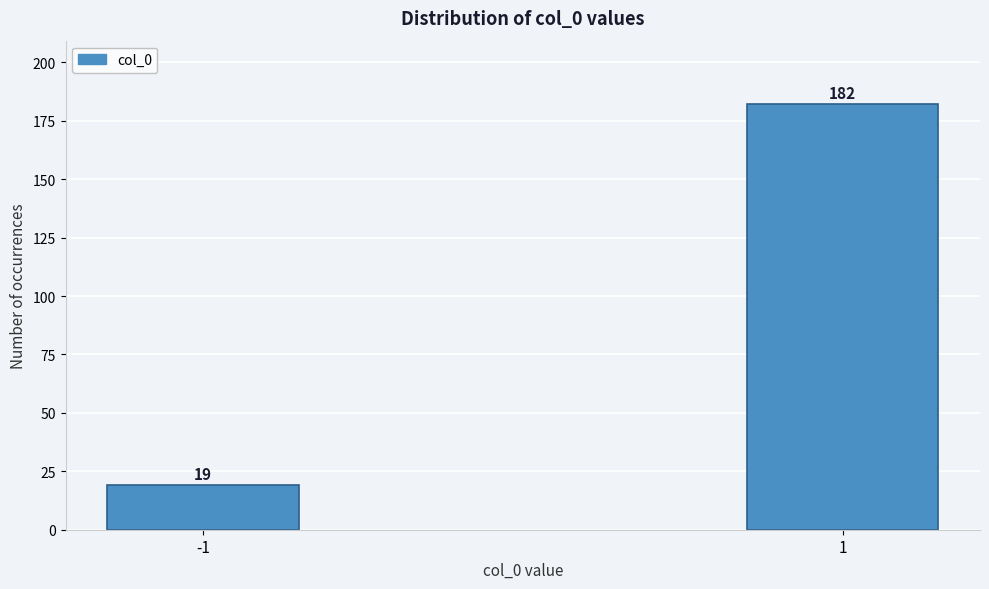

Reading right to left, transcribe all the data shown in this chart.

1=182	-1=19